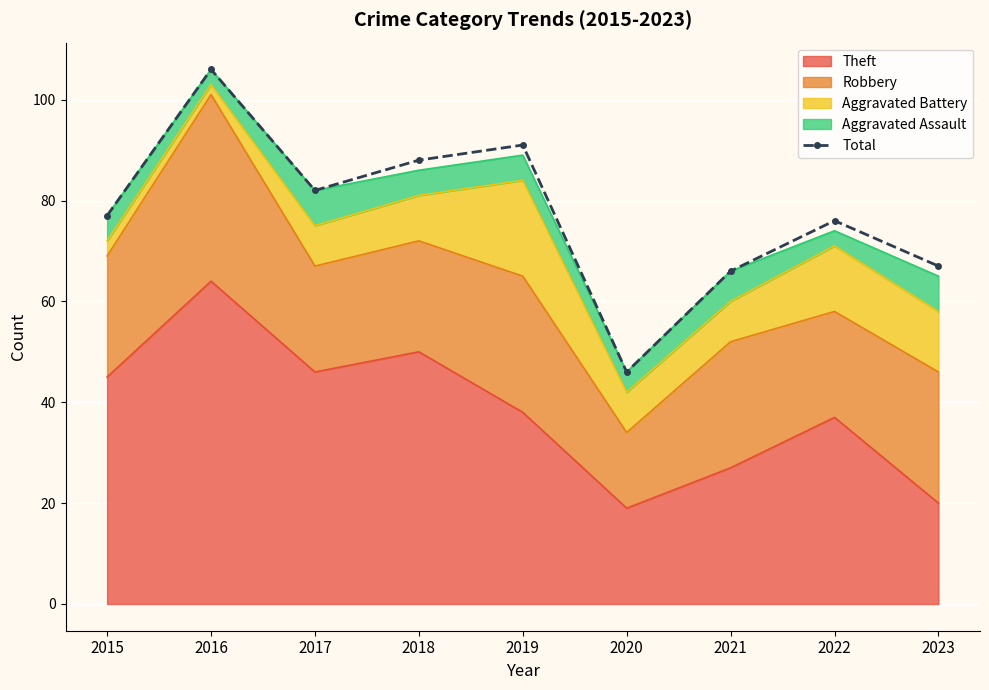

Where is the first local minimum?

2017